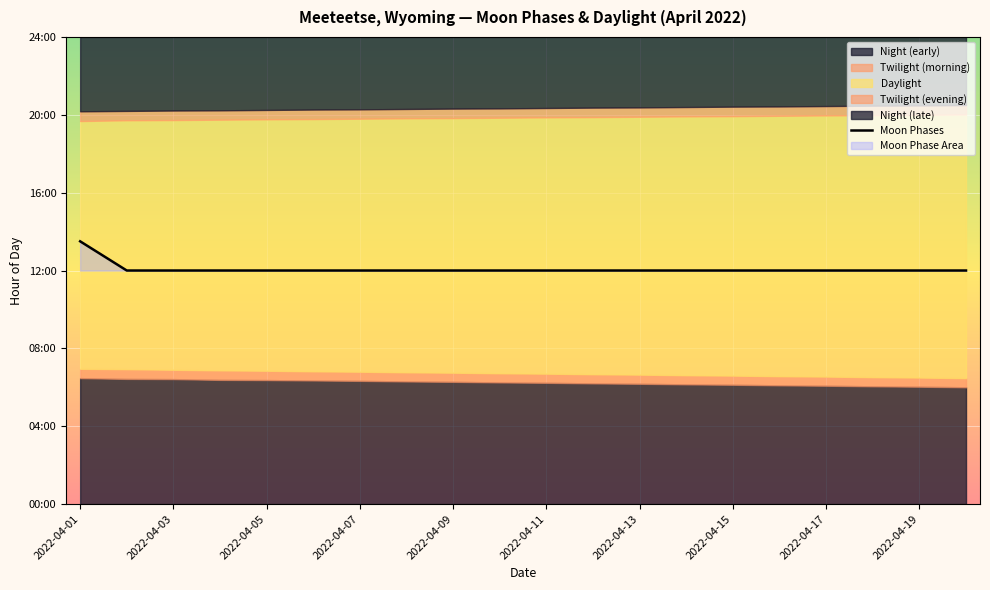

The value at 2022-04-09 is 12.0. True or false?

True